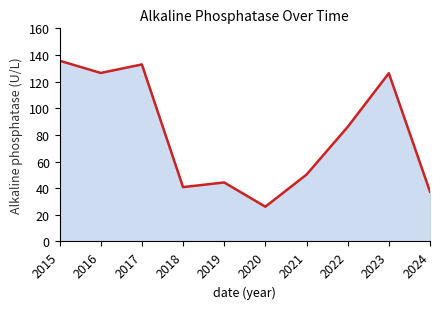

How many interior local peaks (higher than both neighbors) does the data have?

3